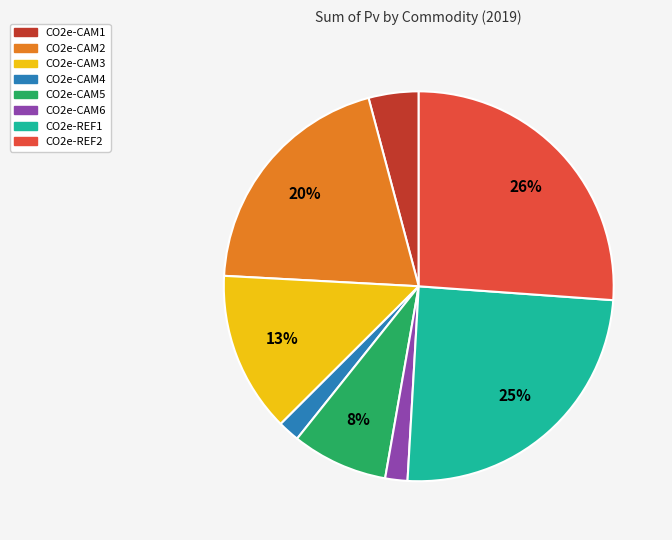

To the nearest percent, what is the difference between the largest and smallest slice percentages?

24%